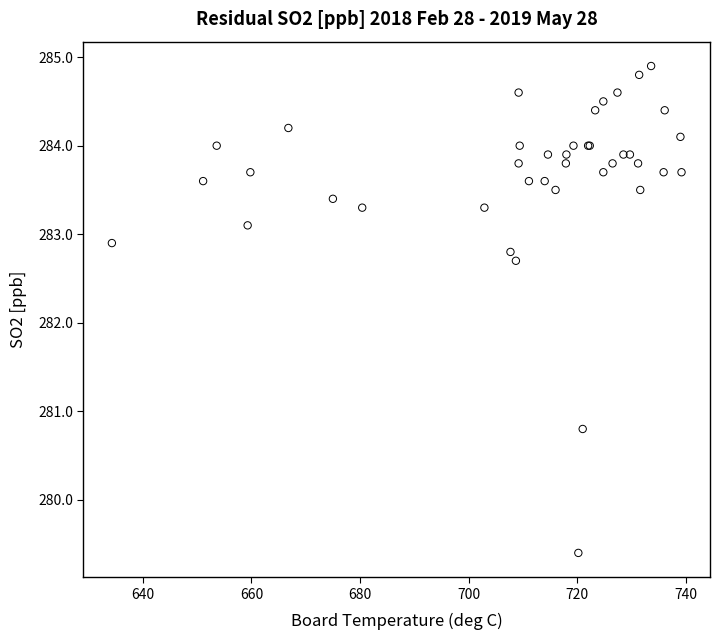

What Y value in the scatter plot is closest to 282?

282.7